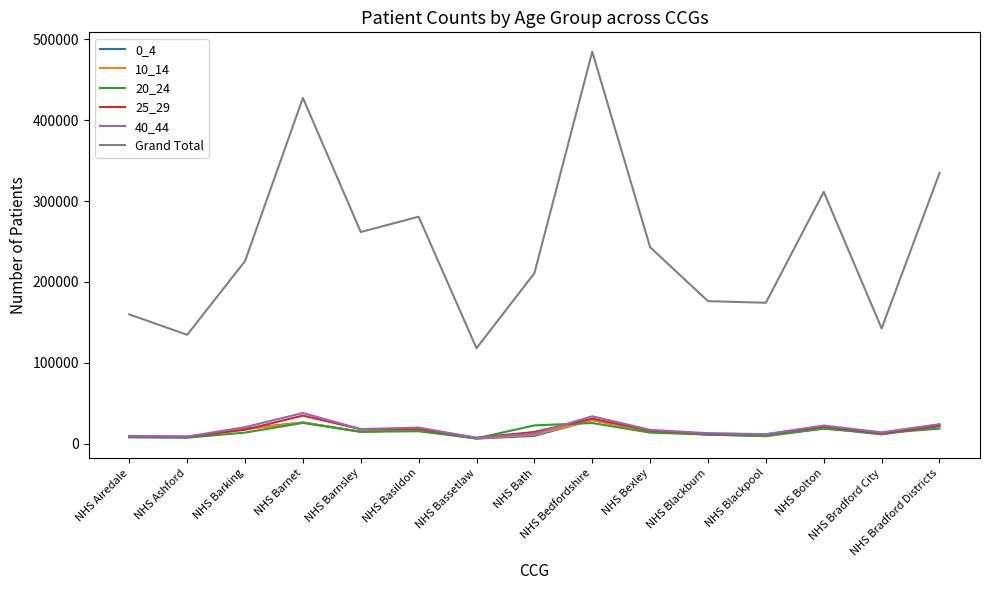

What is the maximum value for 10_14?

29017